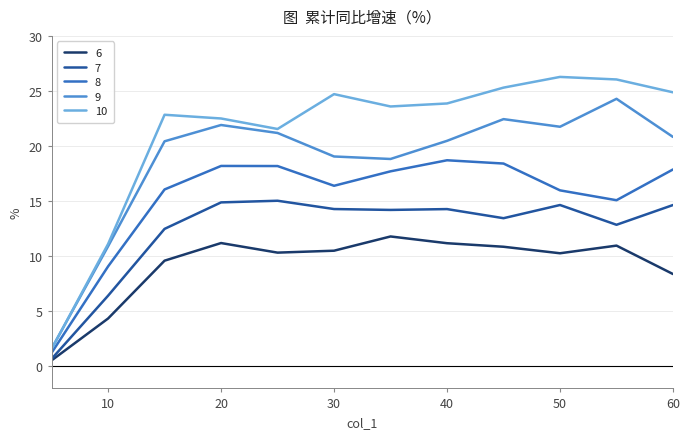

What is the highest value of the 8 series?

18.7